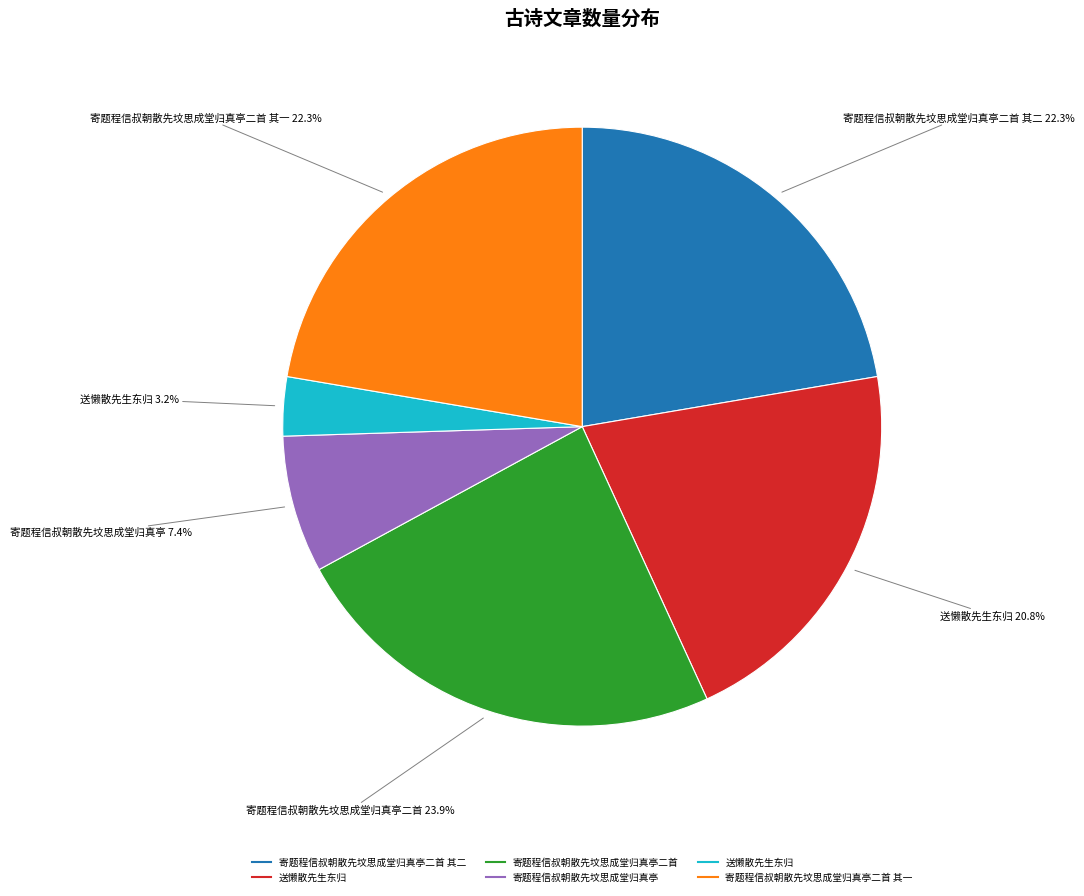

To the nearest percent, what is the difference between the largest and smallest slice percentages?

21%